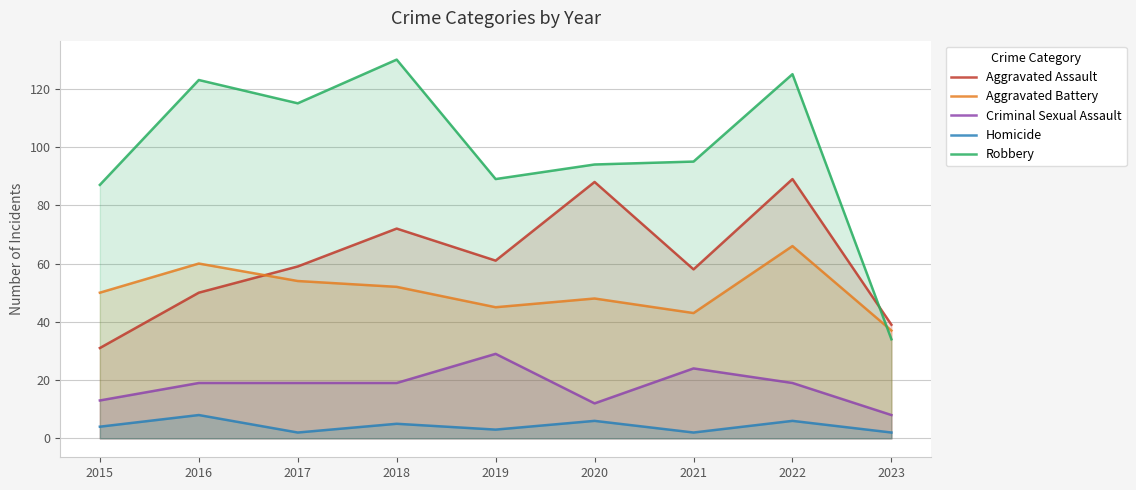

What are all the series names shown in the legend?

Aggravated Assault, Aggravated Battery, Criminal Sexual Assault, Homicide, Robbery